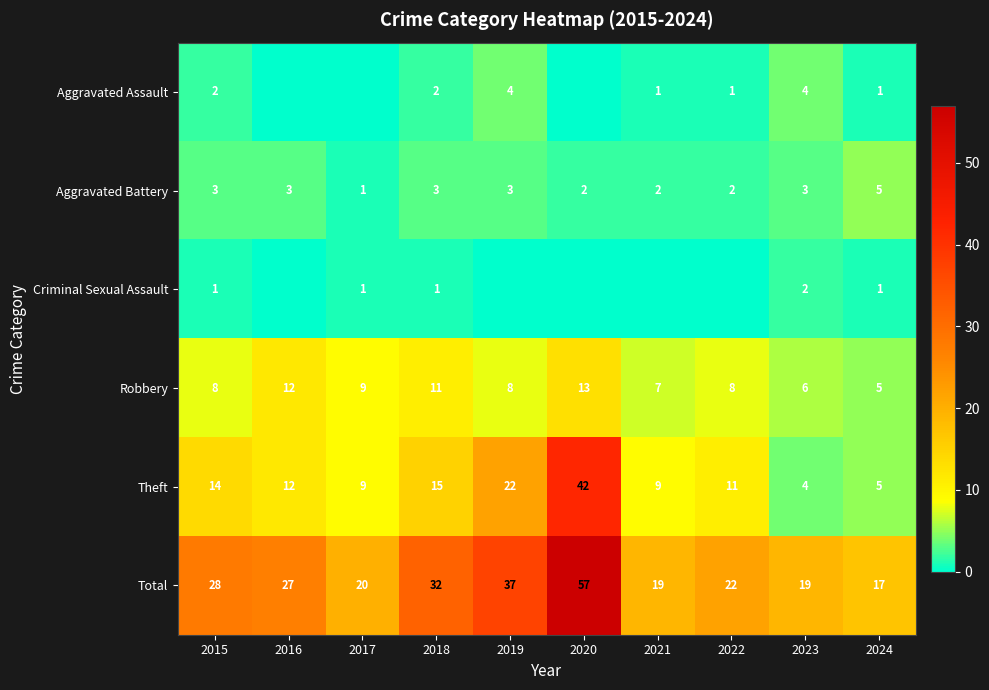

Count the Aggravated Battery values in the range 2 to 3.

8